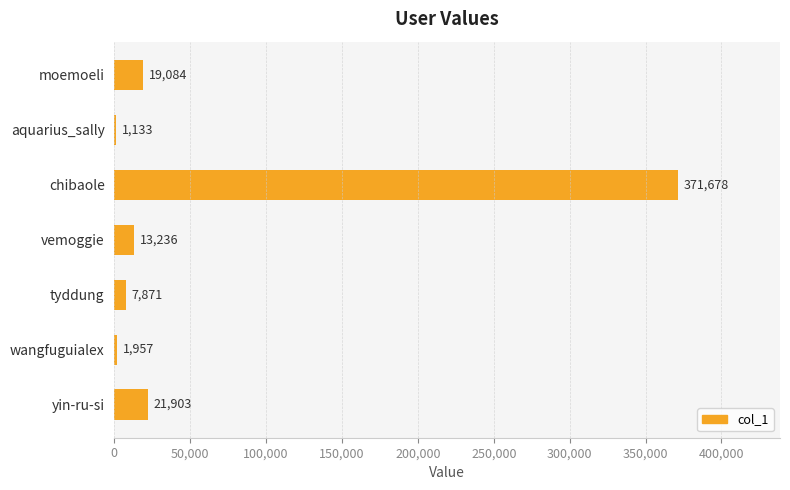

Count the number of data series in this chart.

1